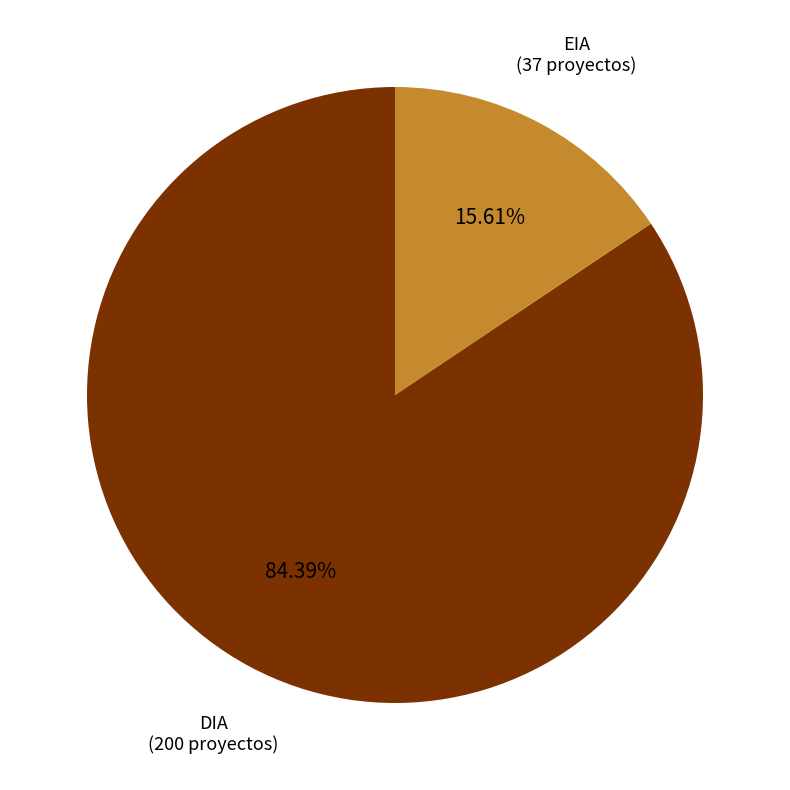

Is it true that EIA is 16% of the pie?

True